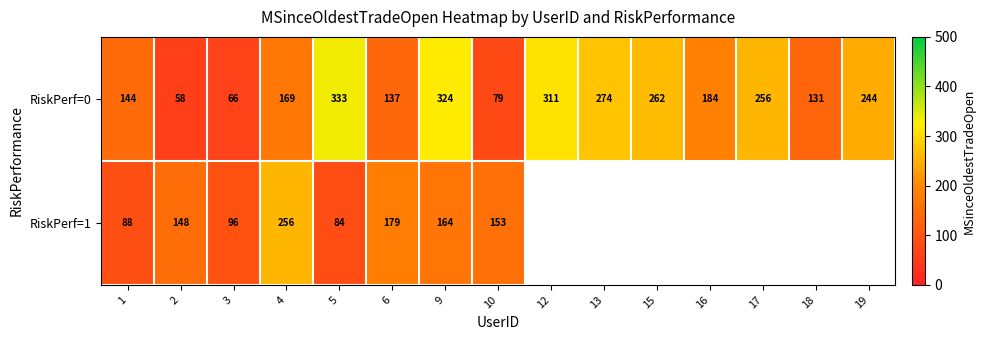

What is the maximum value for RiskPerf=0?

333